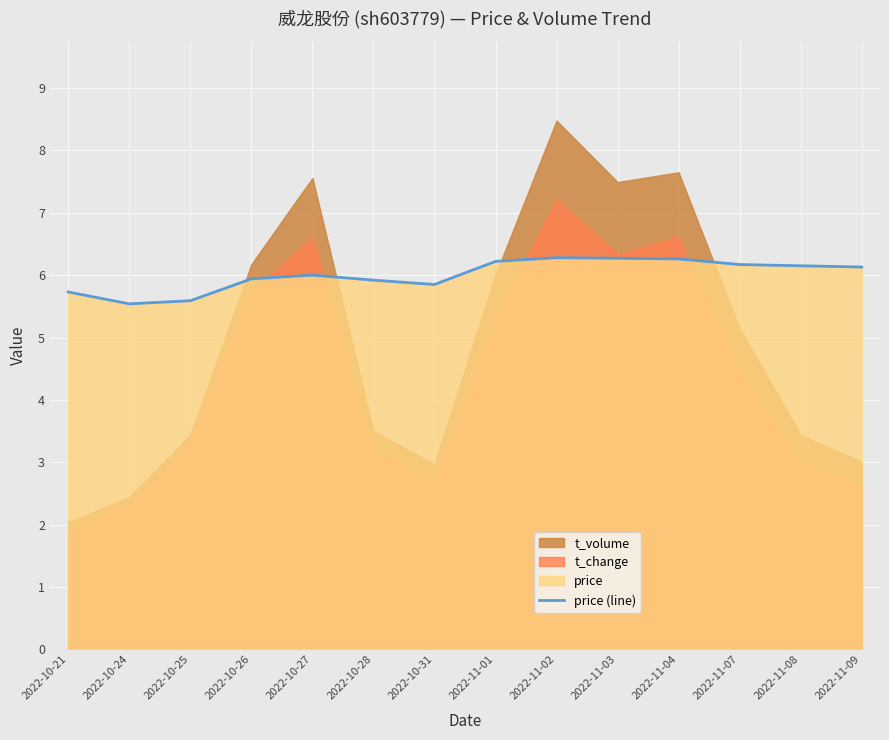

True or false: the data shows 5.9 at 2022-10-26.

True